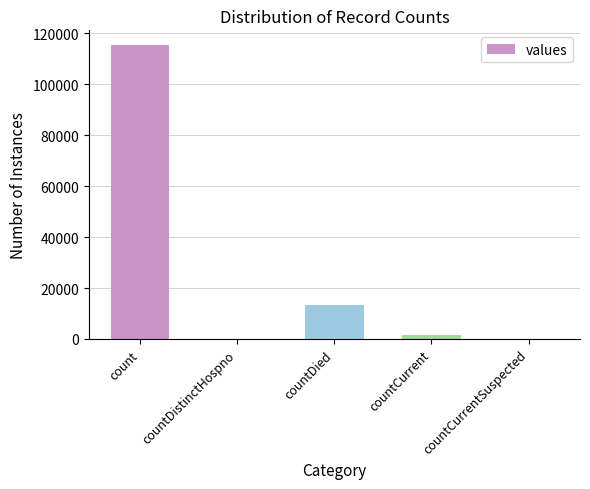

The chart shows a value of 1383 at countCurrent. True or false?

True